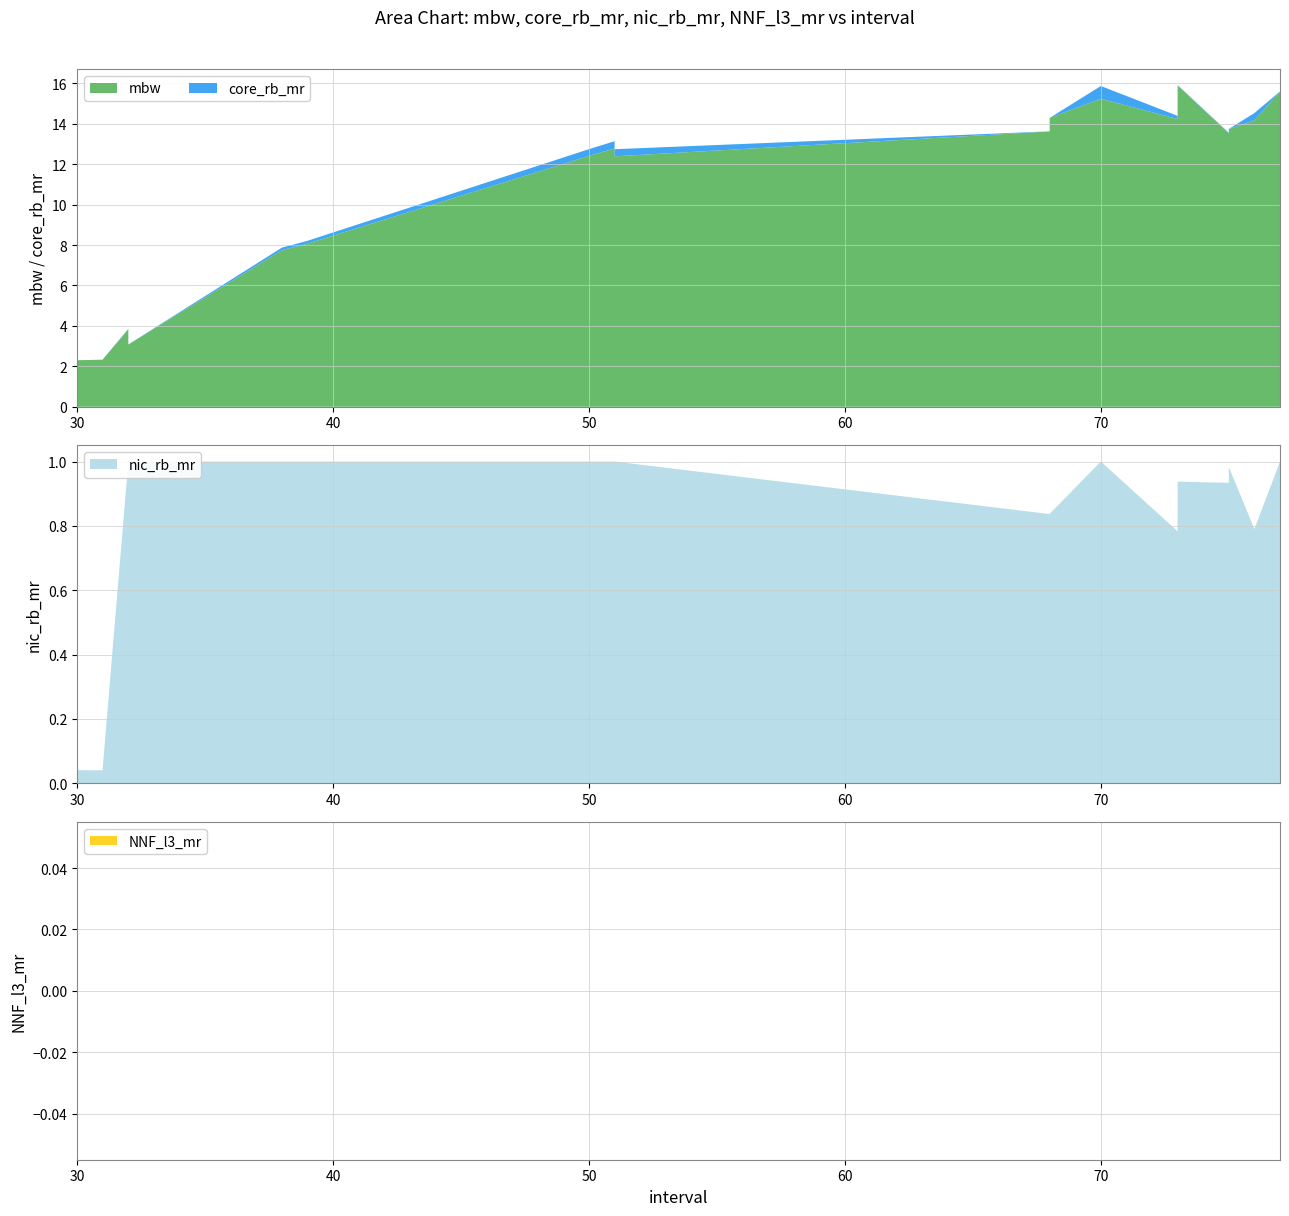

Reading left to right, transcribe all the data shown in this chart.

mbw: 30=2.3	31=2.3	31=2.3	32=3.8	32=3.1	32=3.1	38=7.7	39=8.1	50=12.4	51=12.8	51=12.4	68=13.6	68=13.9	68=14.3	70=15.2	73=14.2	73=15.9	75=13.5	75=13.7	76=14.2	77=15.6
core_rb_mr: 30=0.0	31=0.0	31=0.0	32=0.0	32=0.0	32=0.0	38=0.1	39=0.1	50=0.3	51=0.4	51=0.4	68=0.0	68=0.0	68=0.0	70=0.6	73=0.2	73=0.0	75=0.0	75=0.0	76=0.4	77=0.0
nic_rb_mr: 30=0.0	31=0.0	31=0.0	32=1.0	32=1.0	32=1.0	38=1.0	39=1.0	50=1.0	51=1.0	51=1.0	68=0.8	68=0.8	68=0.8	70=1.0	73=0.8	73=0.9	75=0.9	75=1.0	76=0.8	77=1.0
NNF_l3_mr: 30=0.0	31=0.0	31=0.0	32=0.0	32=0.0	32=0.0	38=0.0	39=0.0	50=0.0	51=0.0	51=0.0	68=0.0	68=0.0	68=0.0	70=0.0	73=0.0	73=0.0	75=0.0	75=0.0	76=0.0	77=0.0